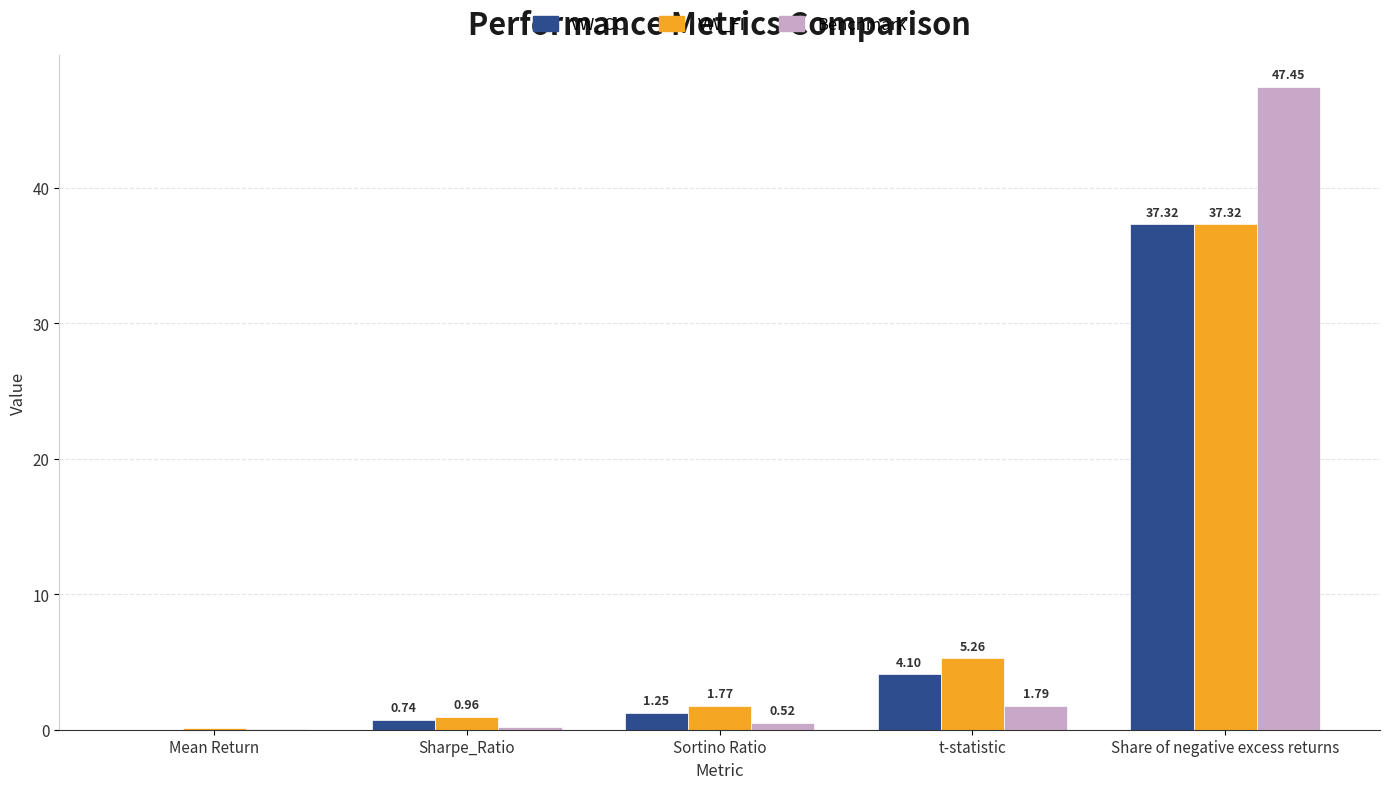

Does the chart contain stacked bars?

No